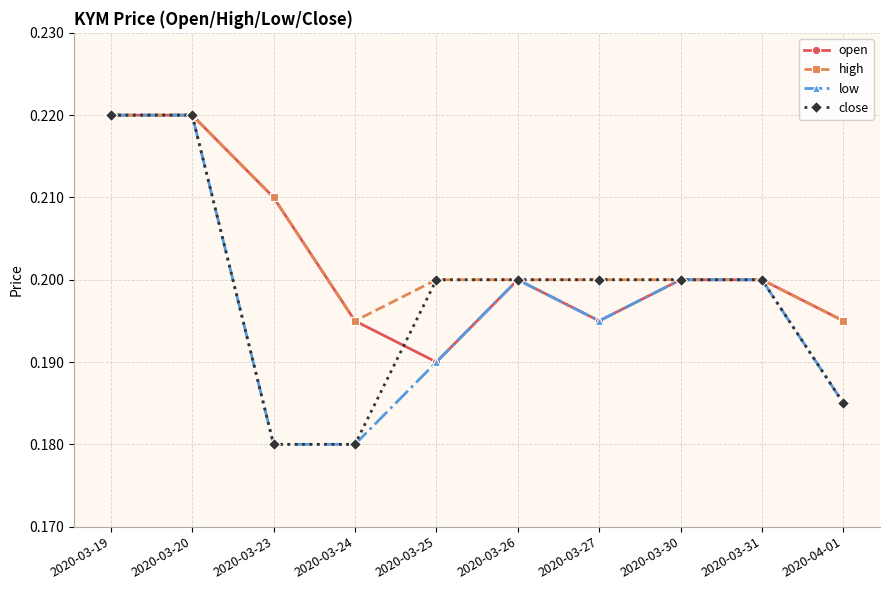

What is the label of the 9th point from the left?

2020-03-31